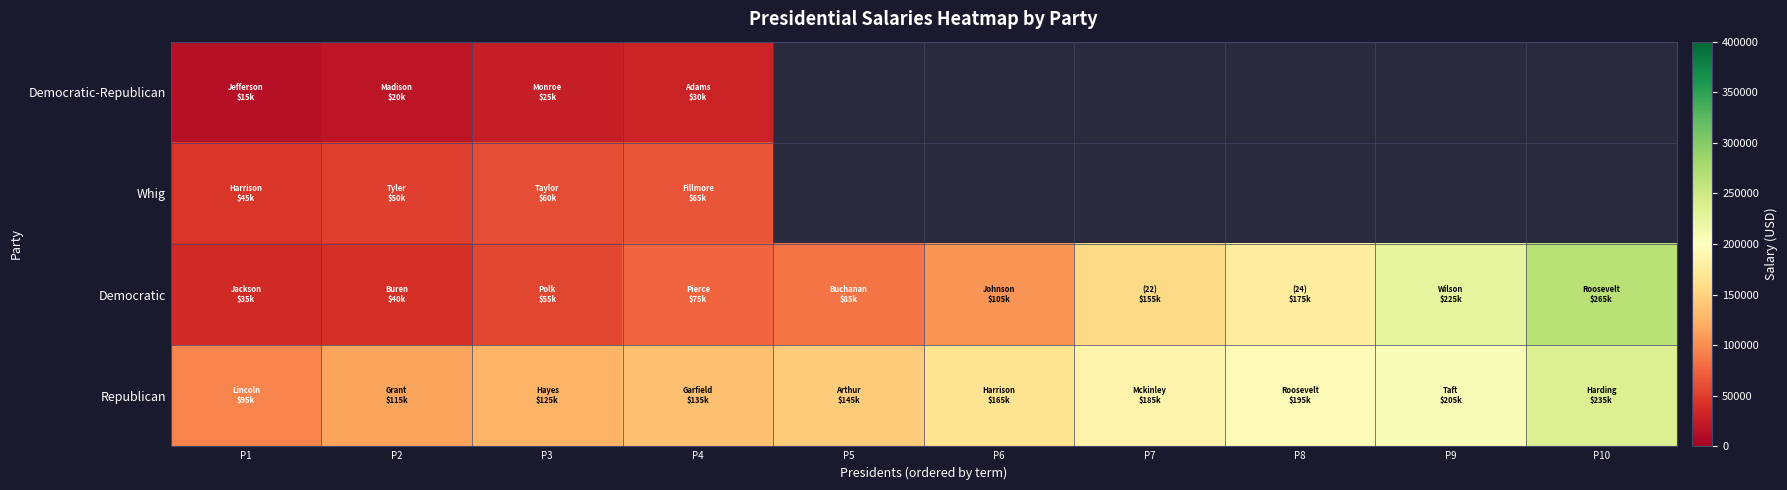

What is the total value across all series at P1?

190000.0